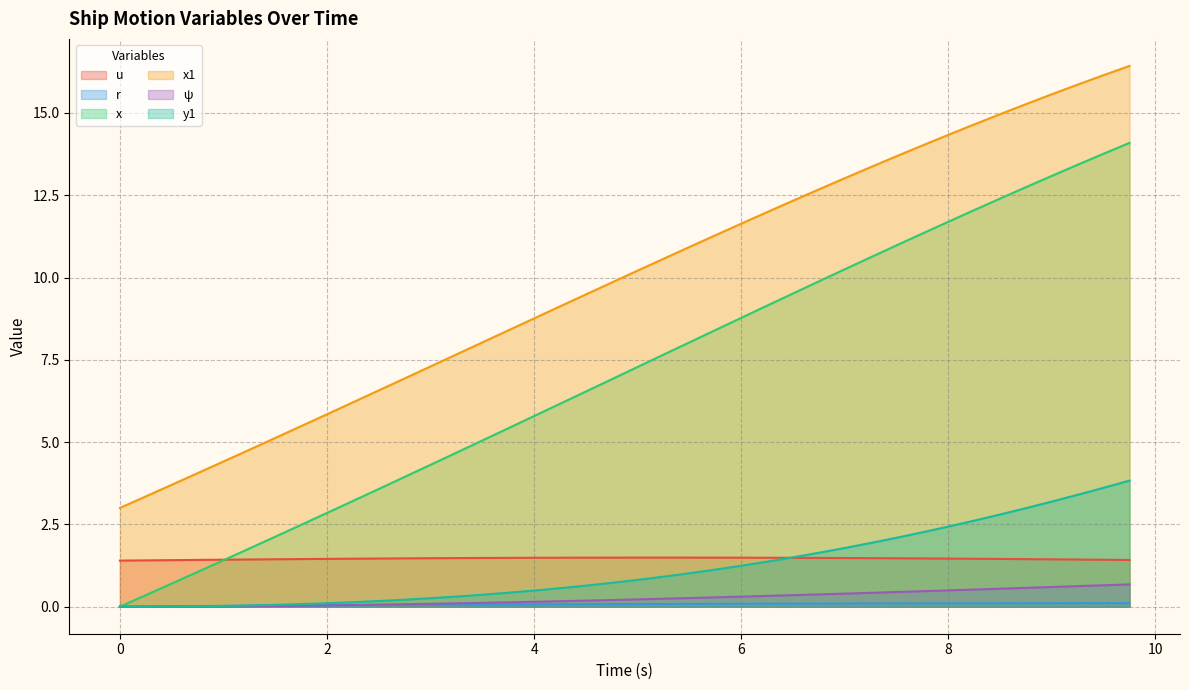

What is the sum of the ψ values at 9.5 and 7.75?

1.1